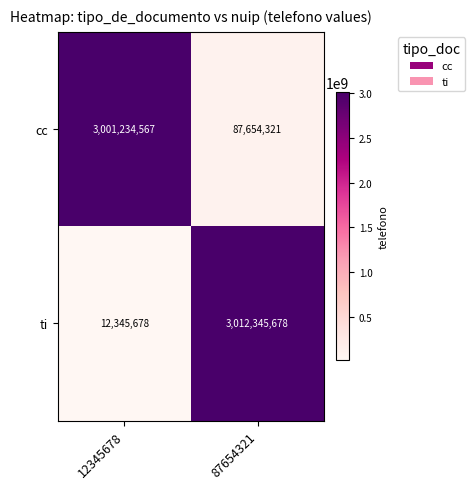

What is the average value of the ti series?

1512345678